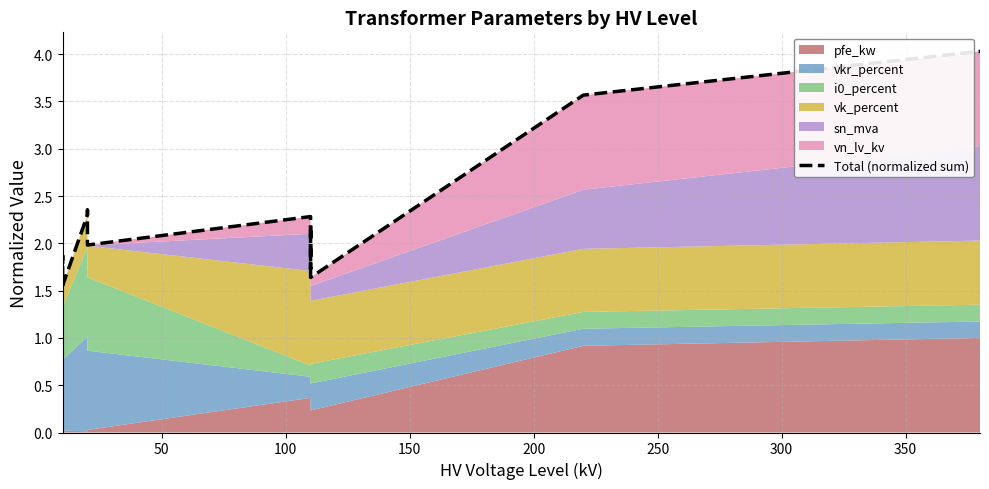

How many data points are less than 2?

7